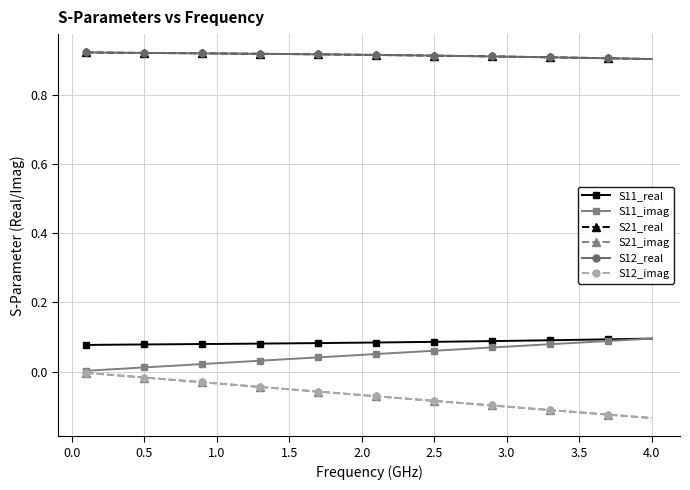

What is the minimum value shown in the chart?

-0.1